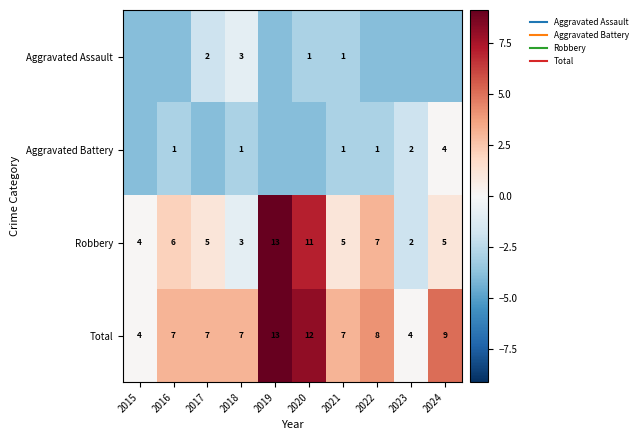

At which label is Aggravated Battery closest to -1?

2023